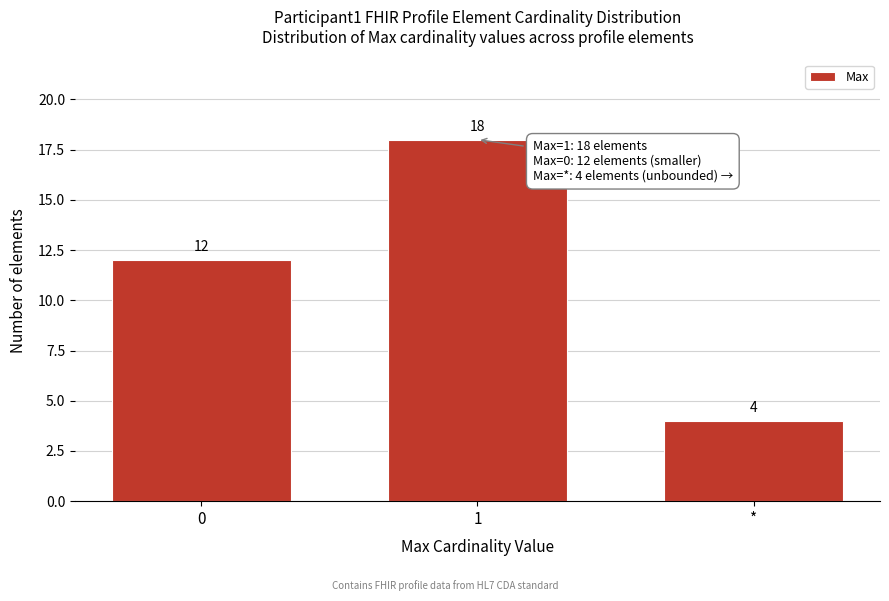

Reading left to right, transcribe all the data shown in this chart.

12	18	4